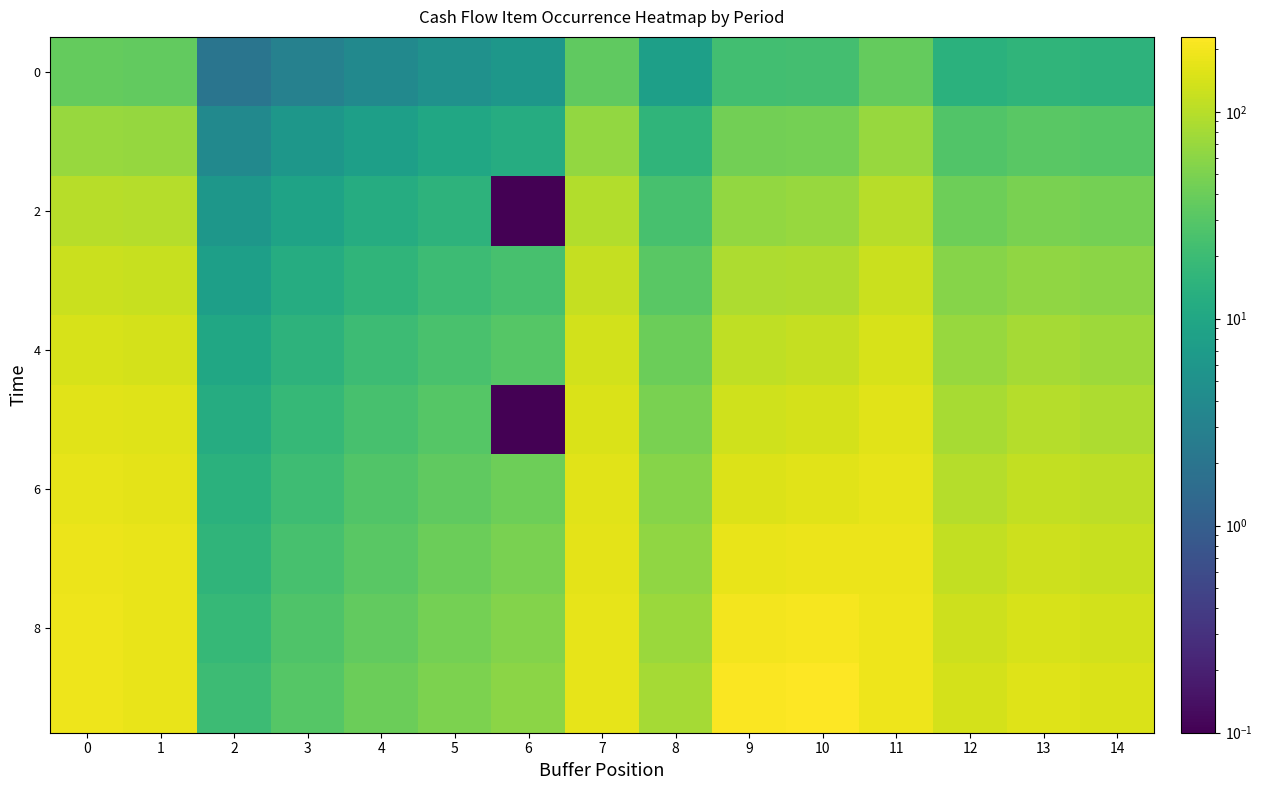

Which has a higher value, 3 or 5?

5